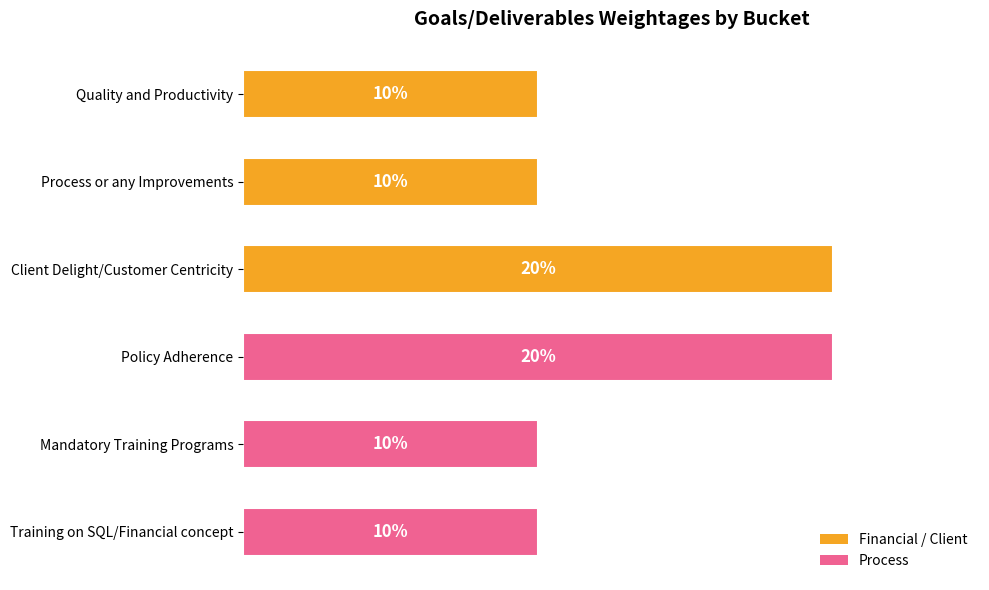

Does the chart contain any negative values?

No